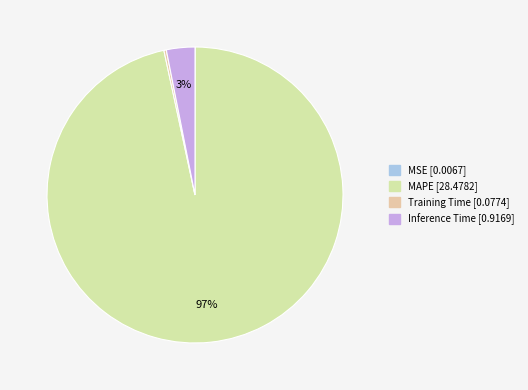

Does any single category account for the majority?

Yes